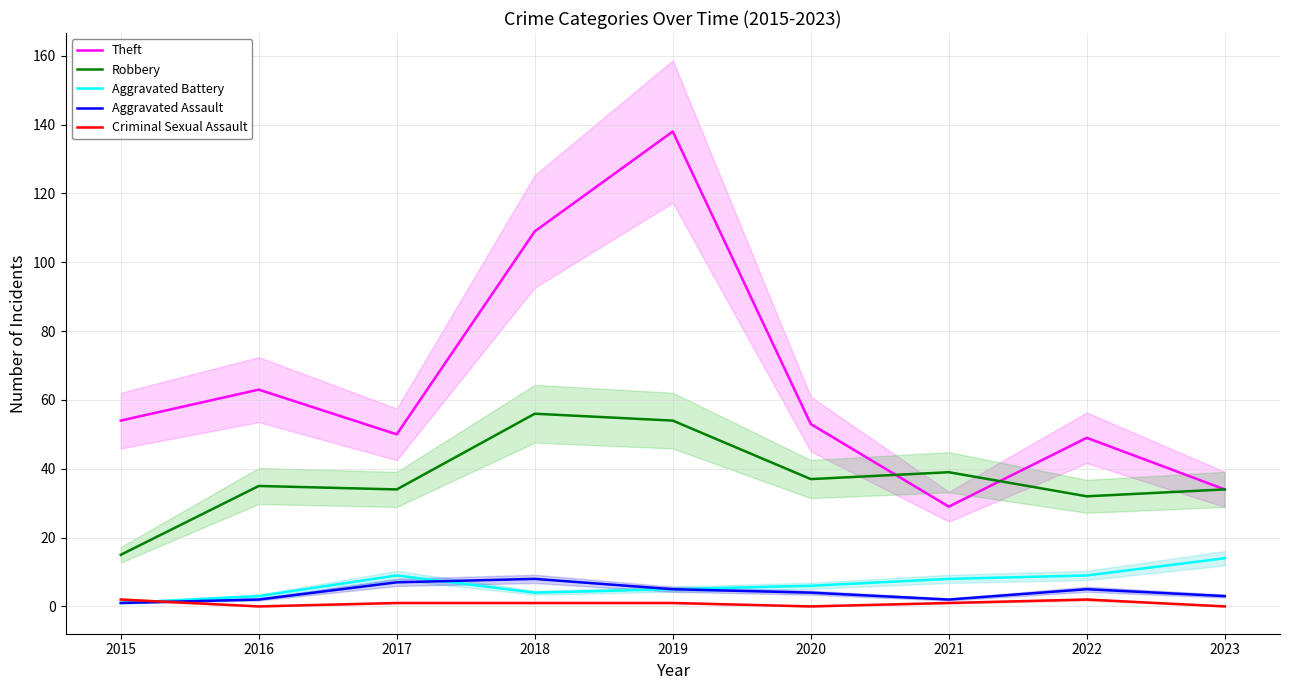

What is the value of the Criminal Sexual Assault point at the 1st from the left?

2